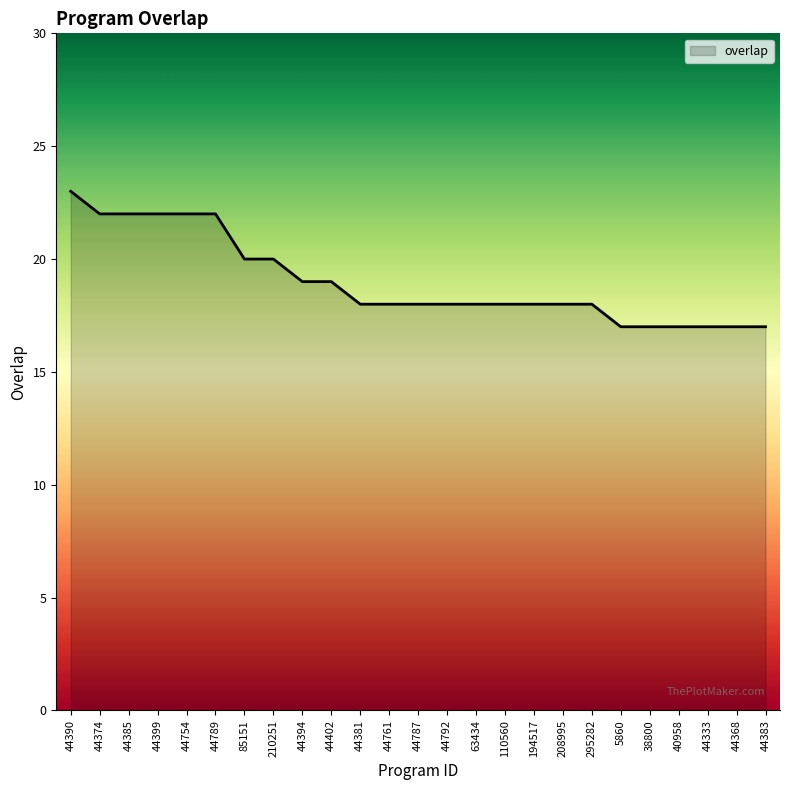

What is the approximate value at 63434?

18